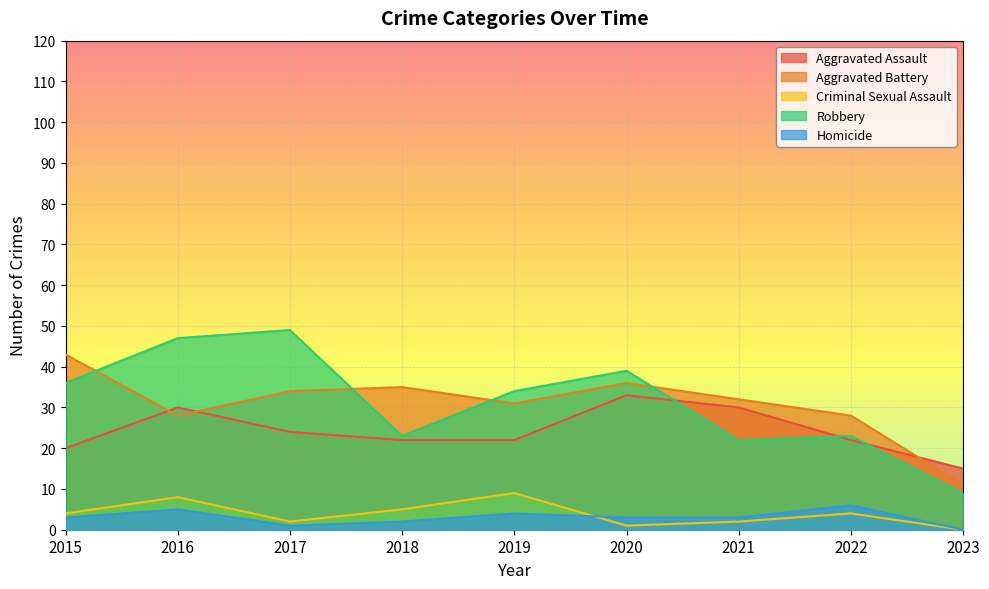

True or false: Homicide and Robbery cross at least once.

False